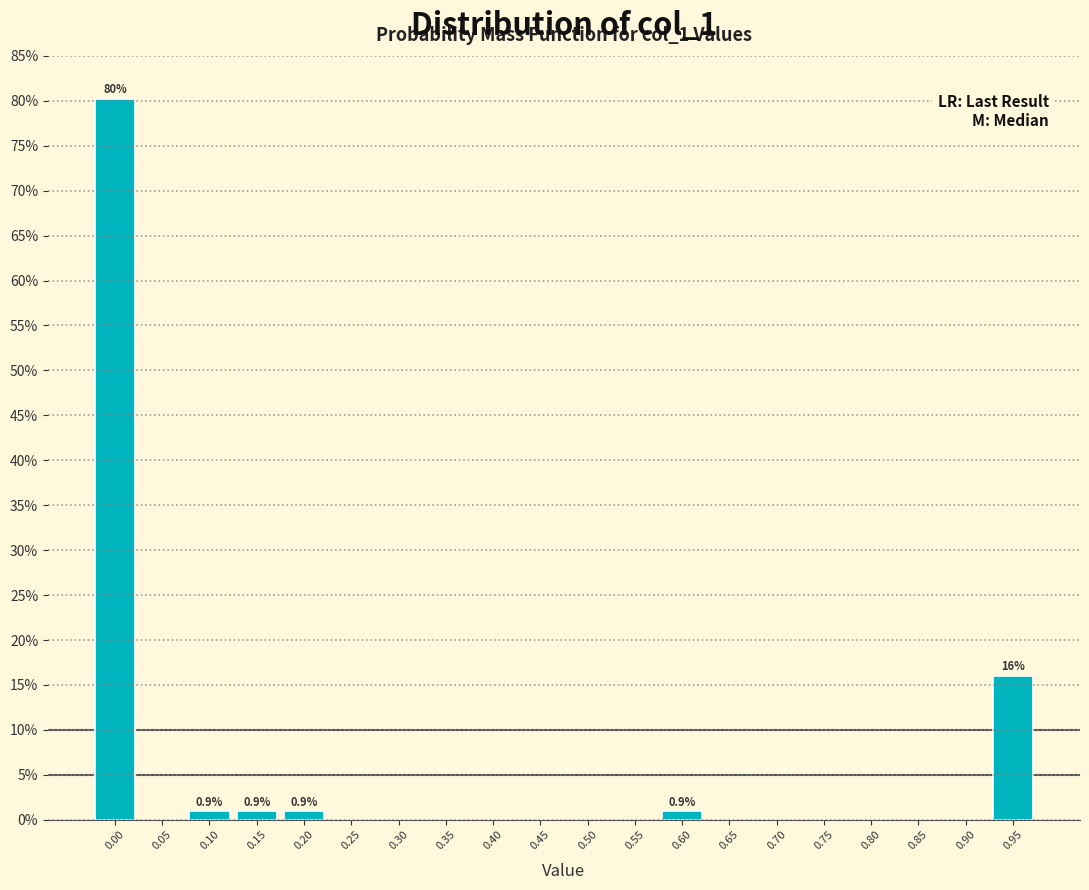

Are the bars horizontal?

No